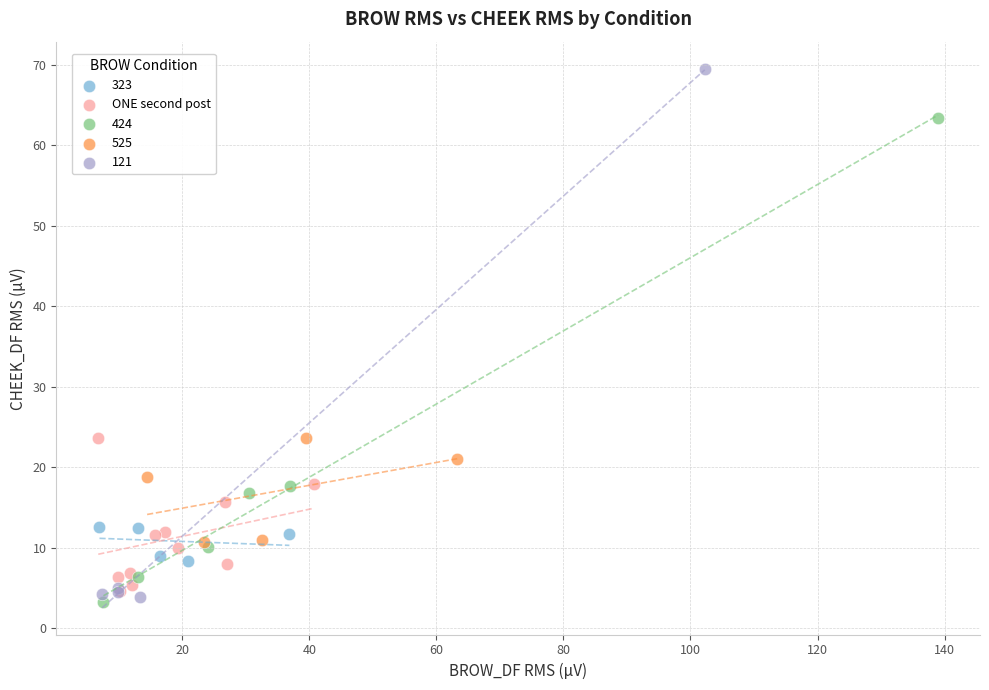

Which series has the largest Y range (max minus min)?

121